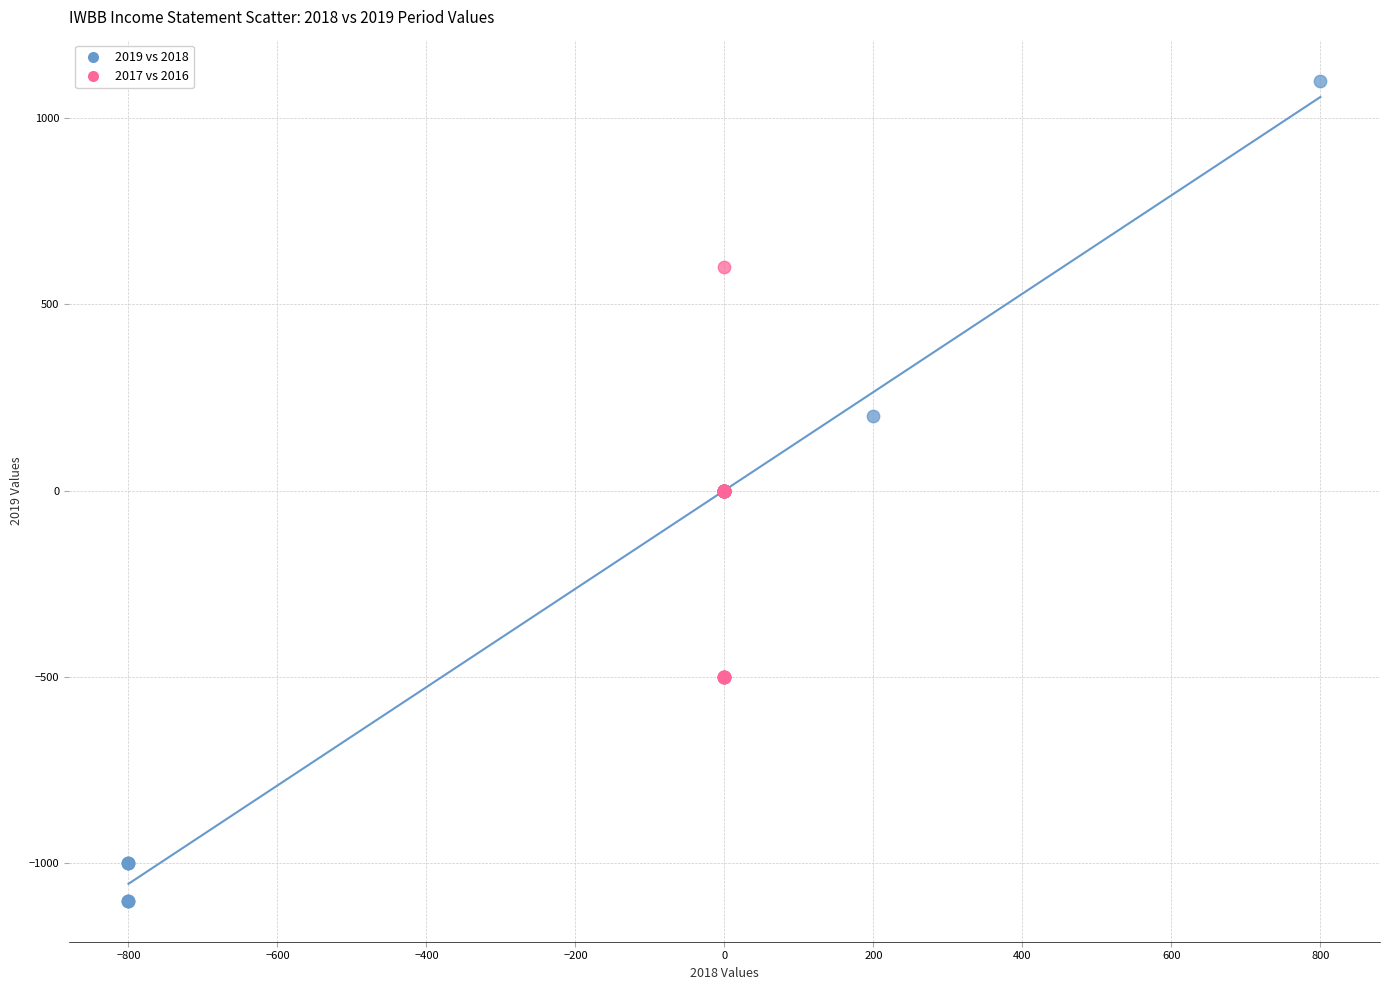

Which series reaches the minimum Y coordinate?

2019 vs 2018